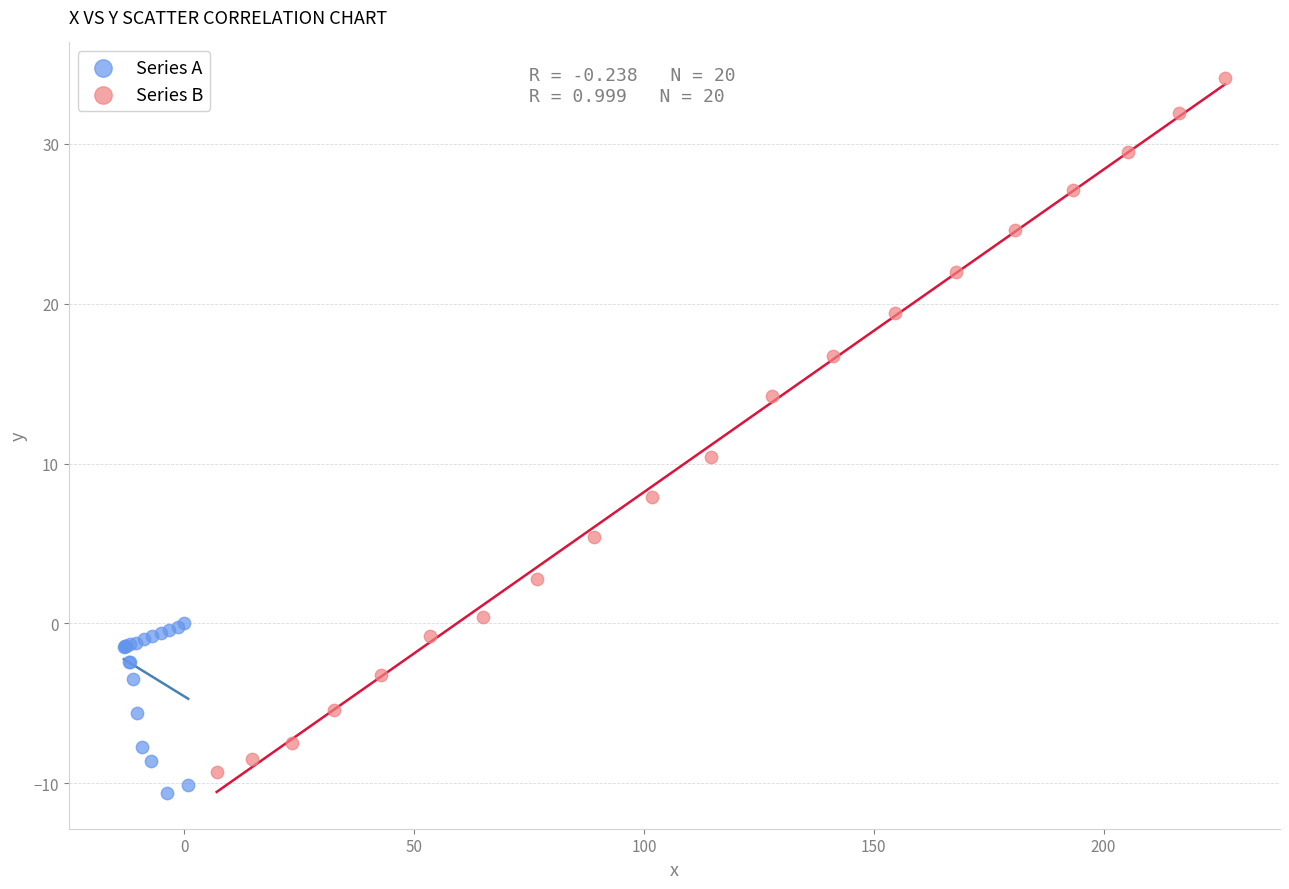

What are all the series names shown in the legend?

Series A, Series B